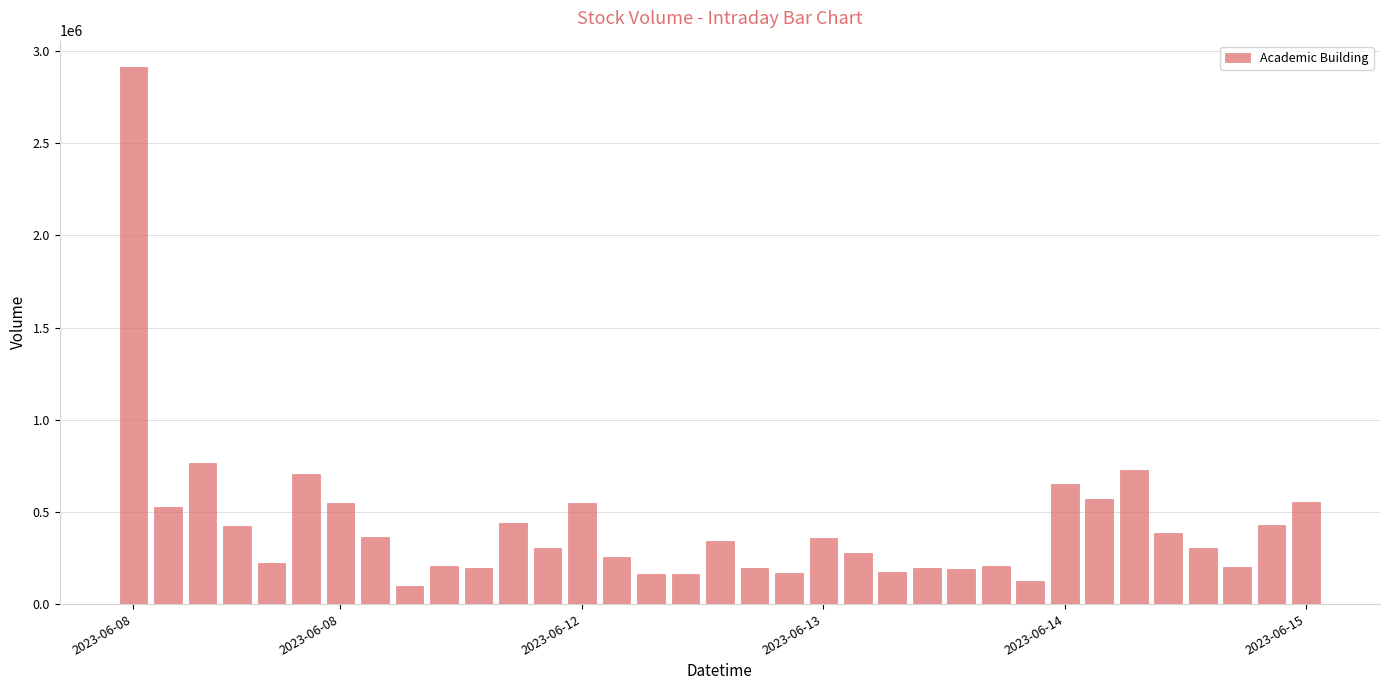

What is the greatest value displayed?

2910700